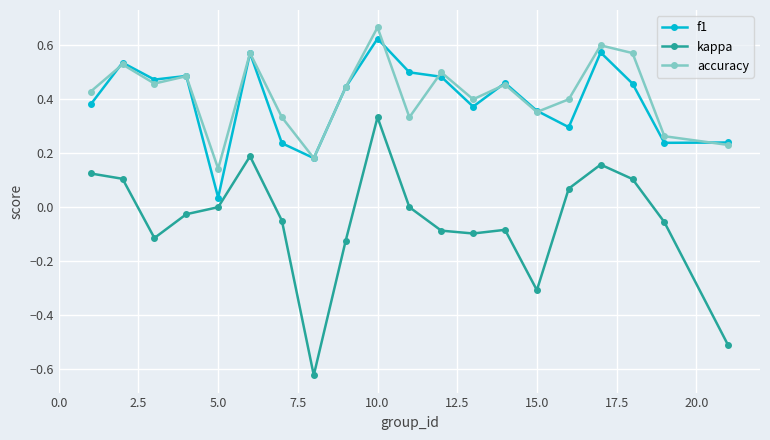

True or false: accuracy and kappa cross at least once.

False